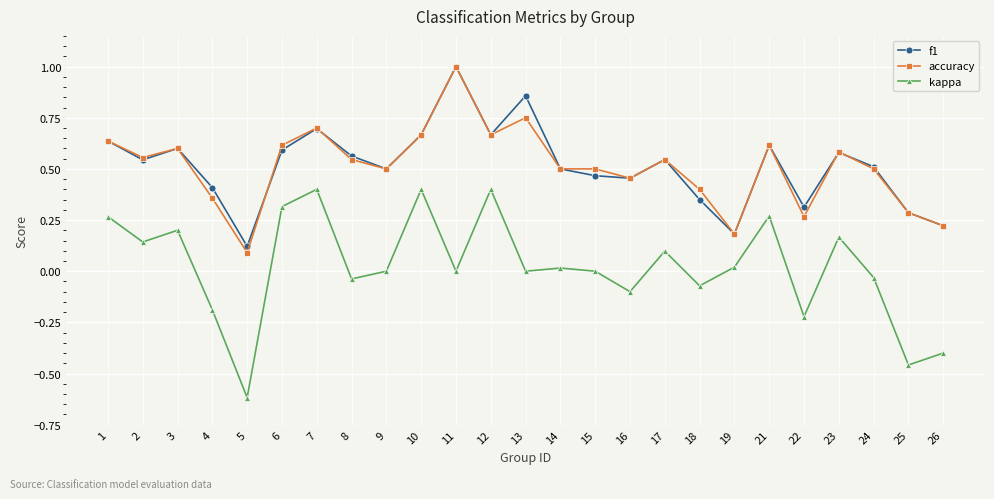

Which series has the widest spread of values?

kappa